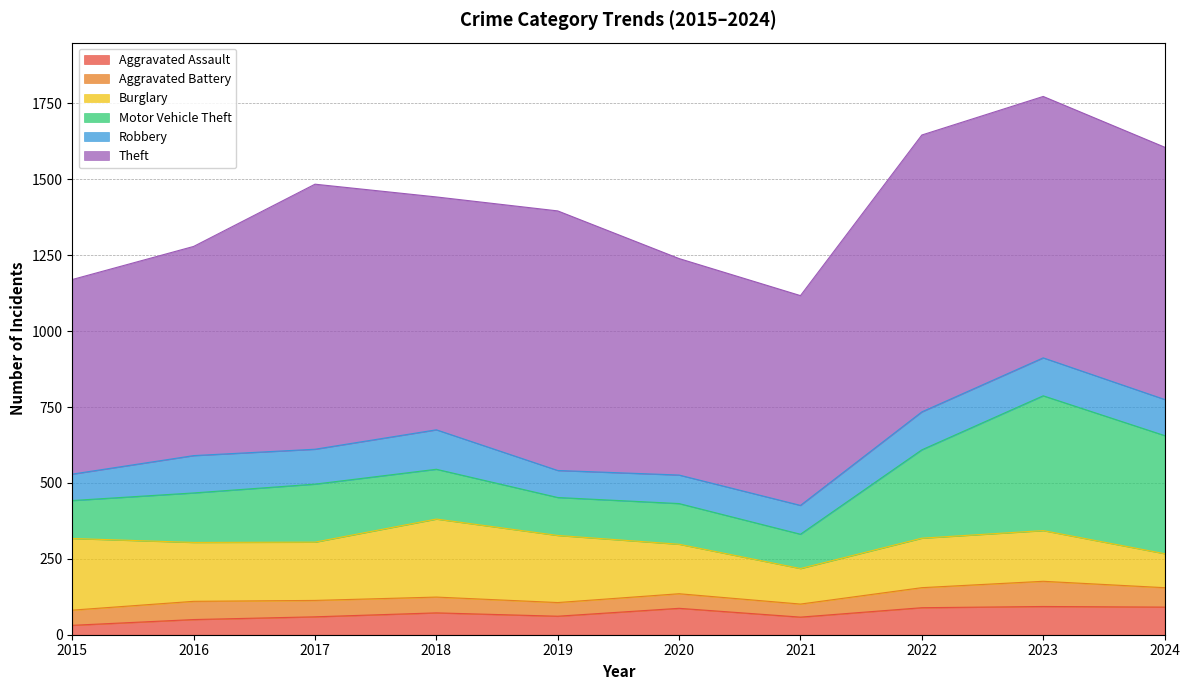

At how many categories does at least one series exceed 724?

6